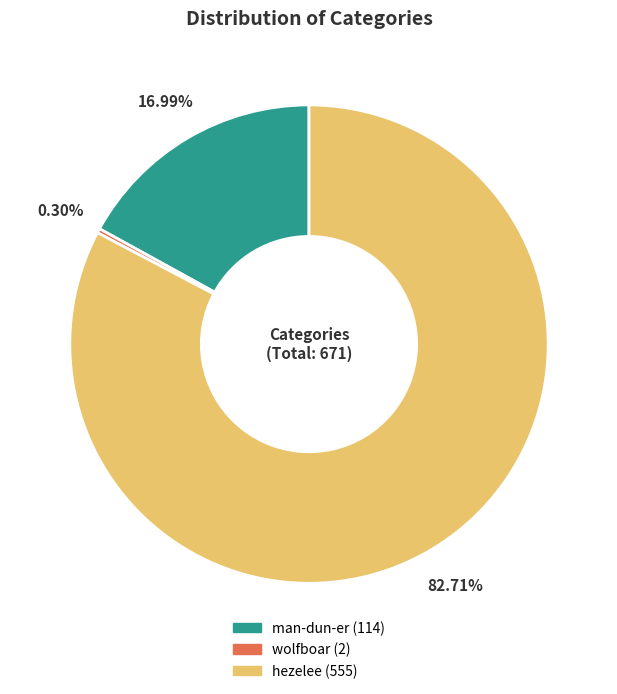

How many slices are in this pie chart?

3